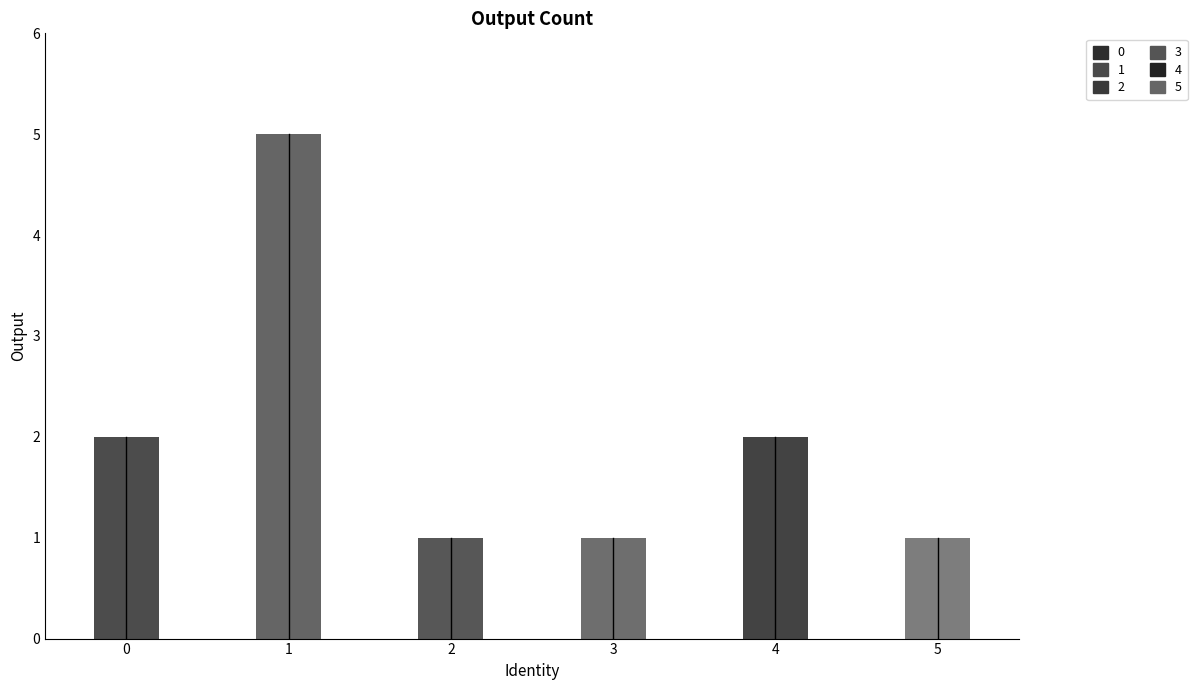

Reading right to left, what are all the values shown in this chart?

1	2	1	1	5	2